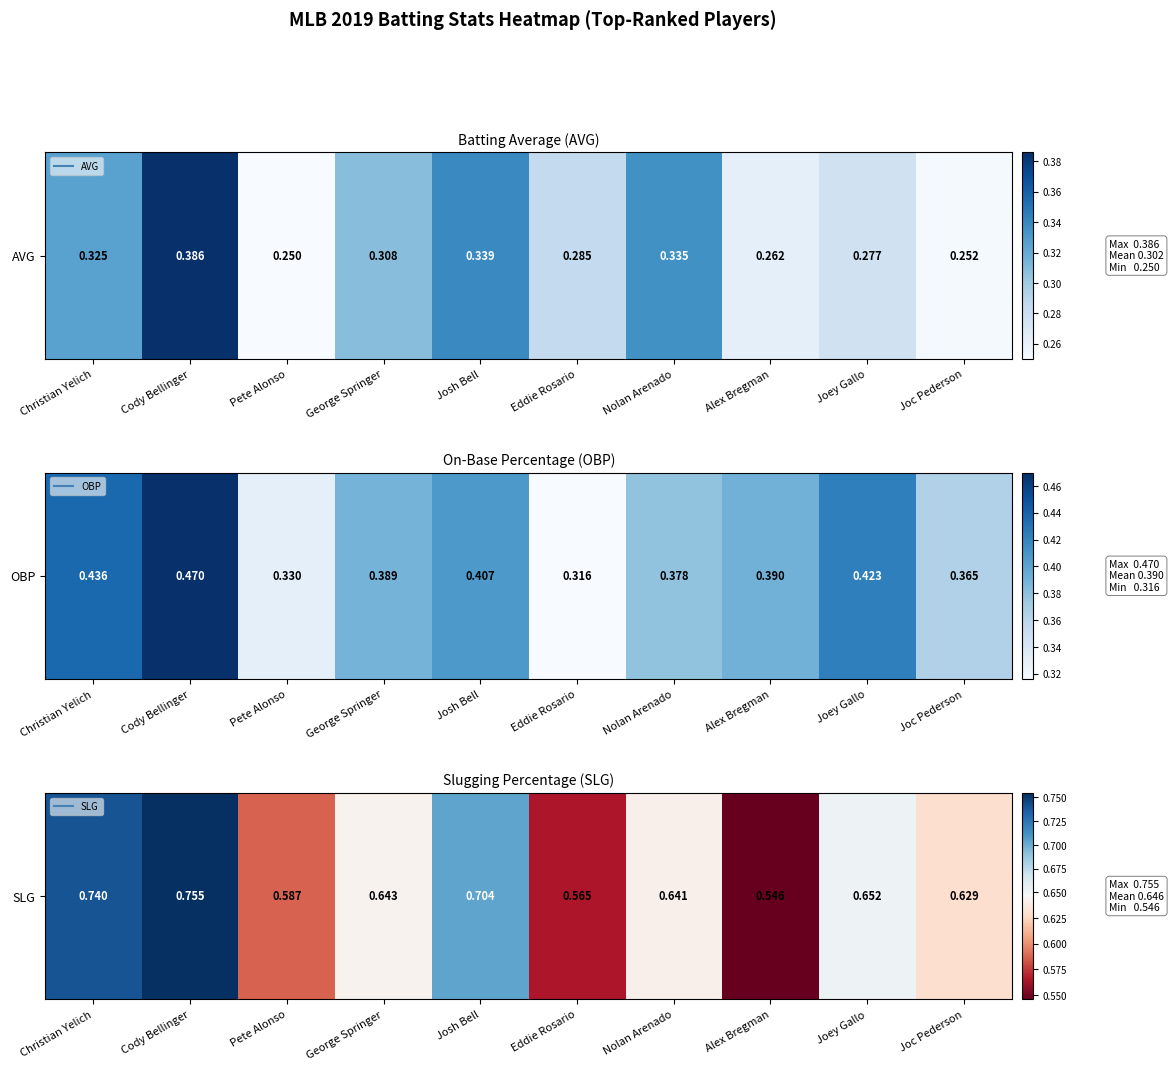

What value does the data have at Josh Bell?

0.7